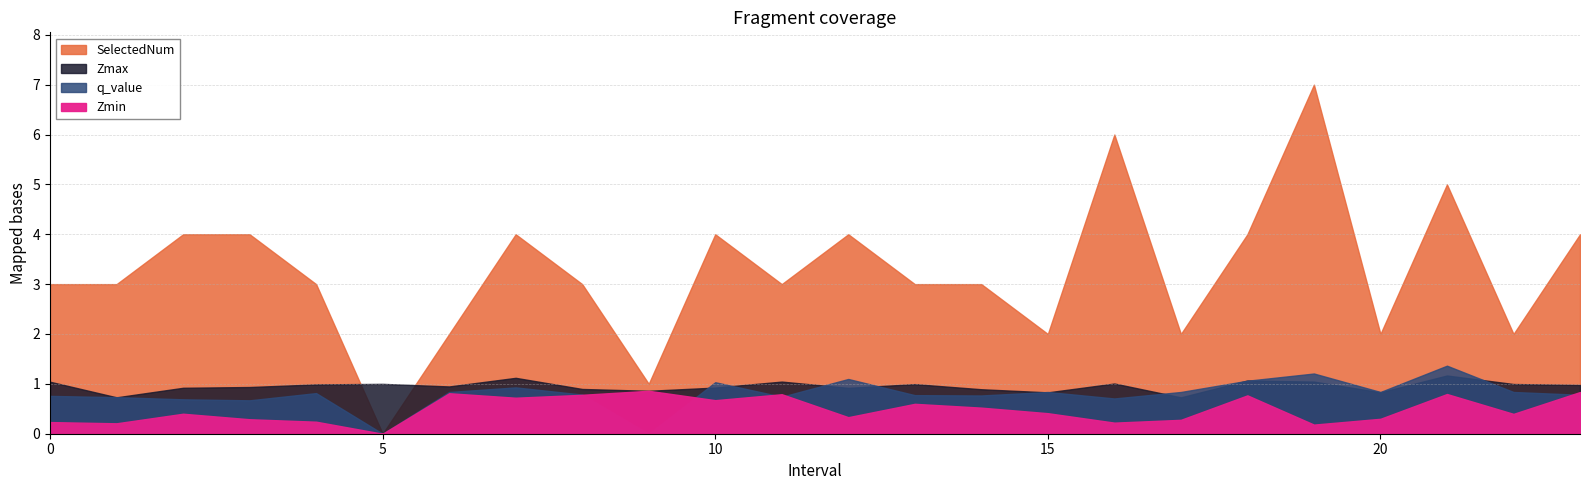

What is the label of the 12th point from the left?

11.0